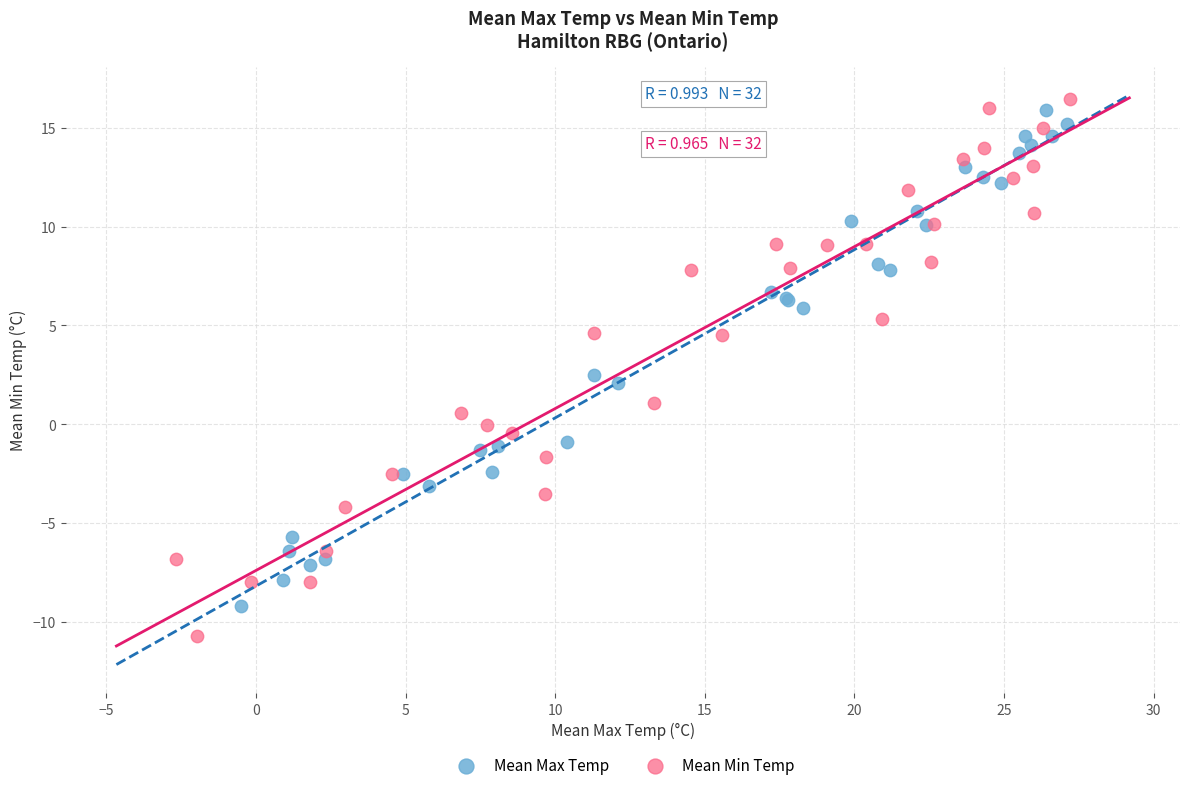

Which series contains the lowest Y value?

Mean Min Temp